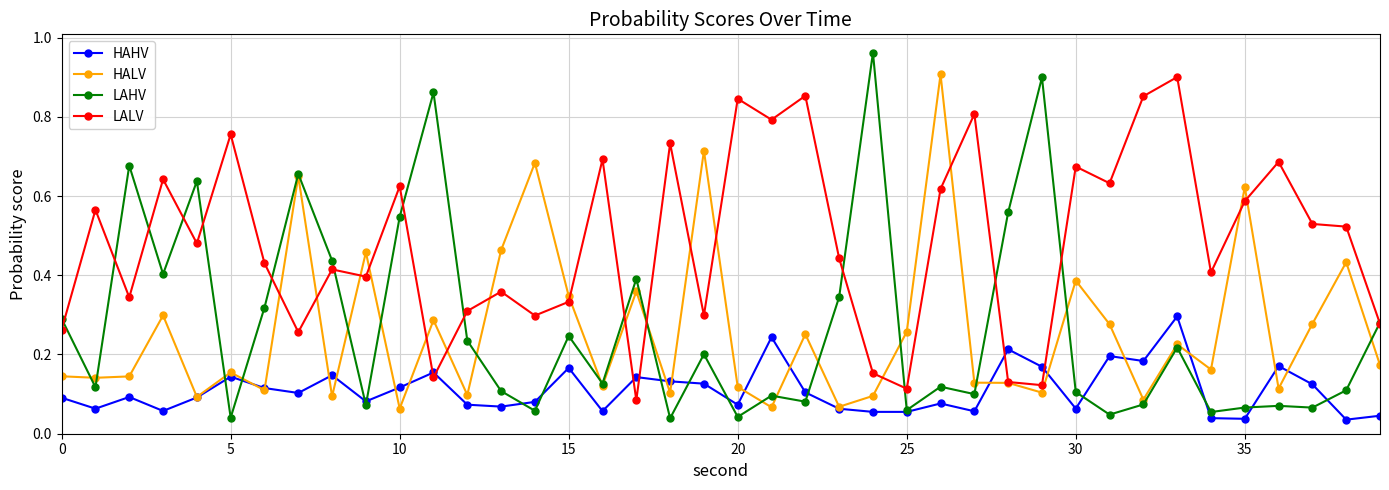

At how many categories does at least one series exceed 0?

40